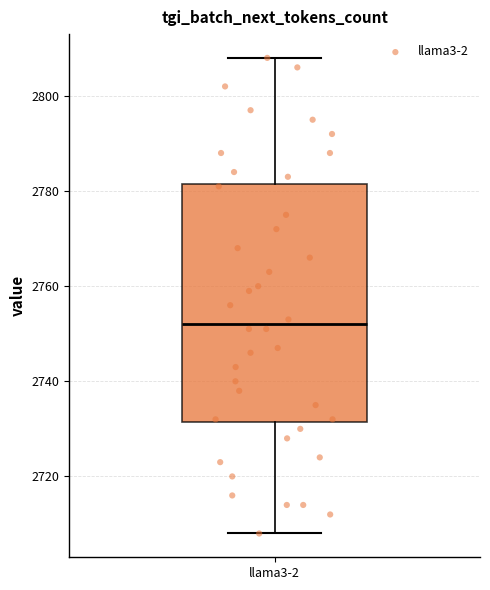

Read this box plot against the y-axis: the position of the median line, the range covered by the box, and the ends of both whiskers. The values are not printed on the chart, so give them approximately, as read against the axis.

median 2752, box 2732 to 2782, whiskers 2708 to 2808